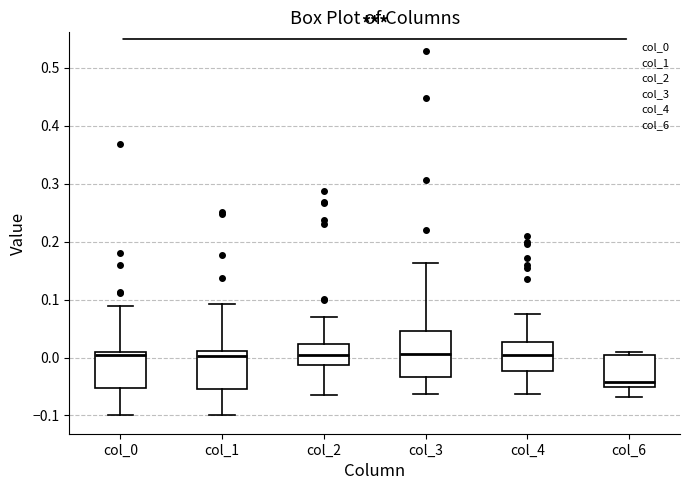

Which box is the tallest, from its lower edge to its upper edge?

col_3